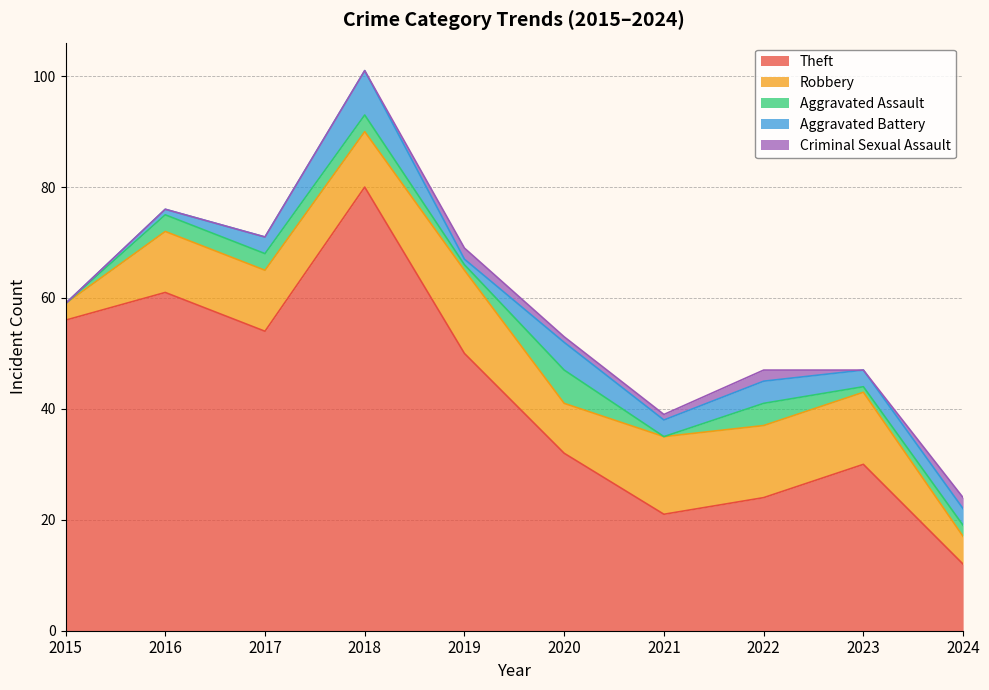

At which category does the chart reach its peak across all series?

2018